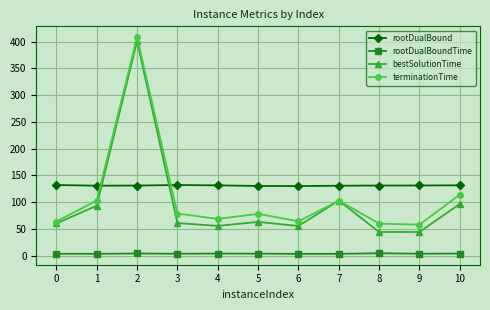

True or false: rootDualBound has more than 0 interior local peaks.

True